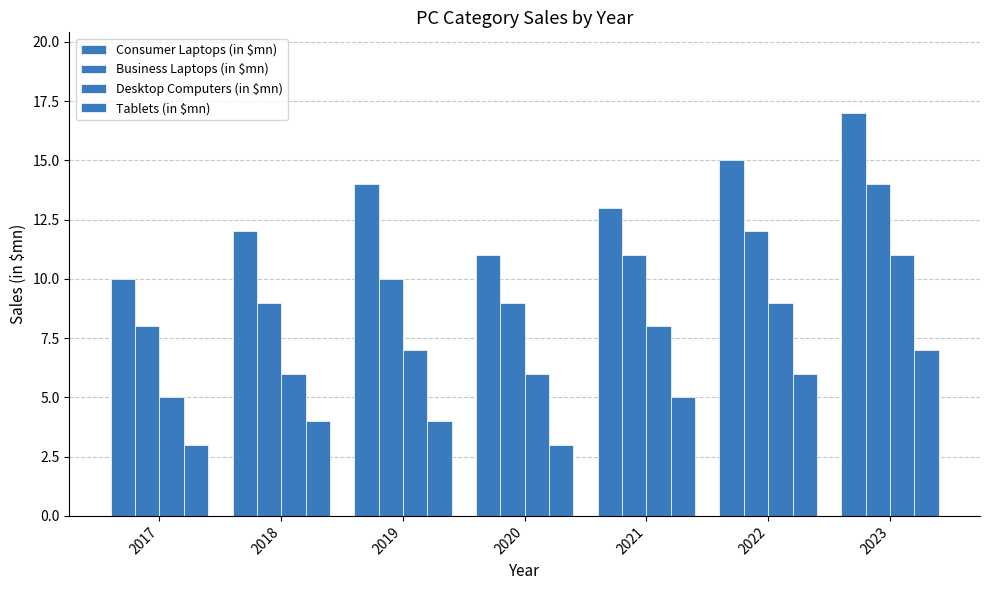

Does the chart contain stacked bars?

No